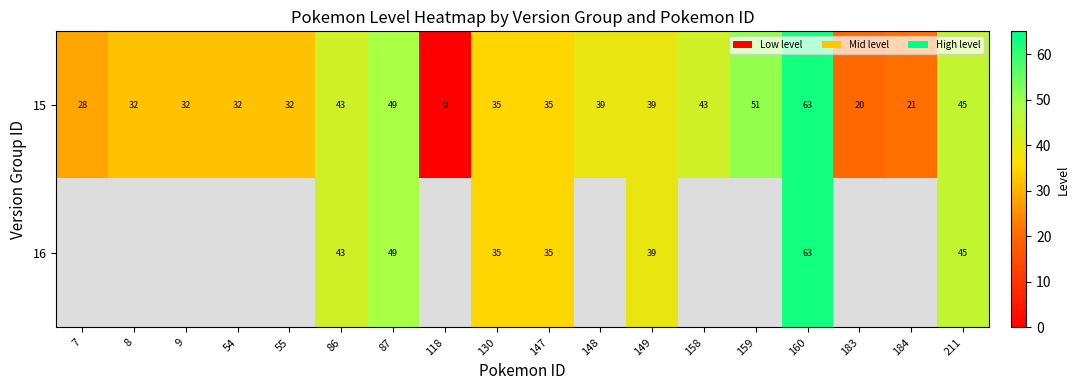

At how many categories does at least one series exceed 18?

17